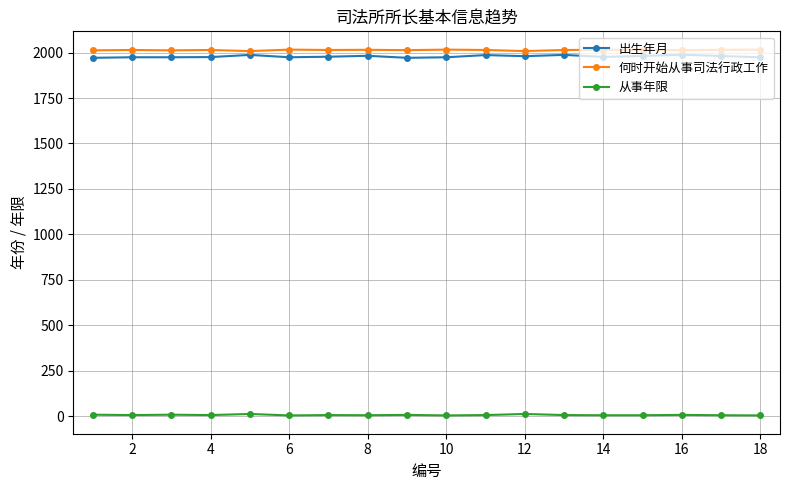

At how many categories does at least one series exceed 918?

18